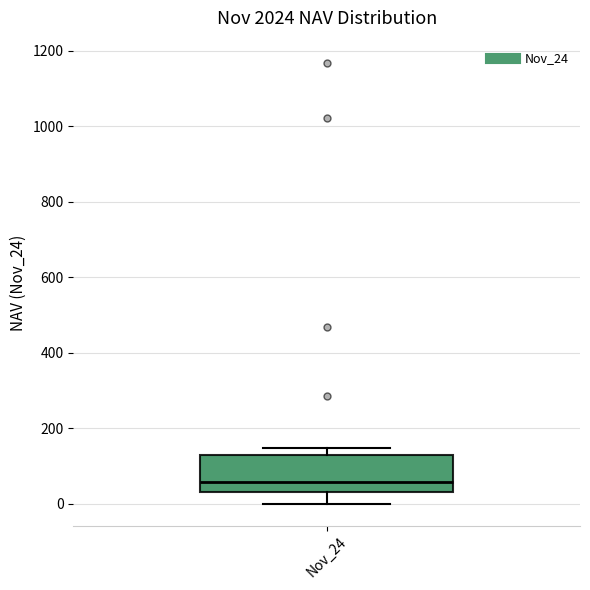

Transcribe this box plot: give where the median line is, the range the box spans, and where the two whiskers end, as read against the y-axis. The values are not printed on the chart, so give them approximately, as read against the axis.

median 60, box 40 to 120, whiskers 0 to 140